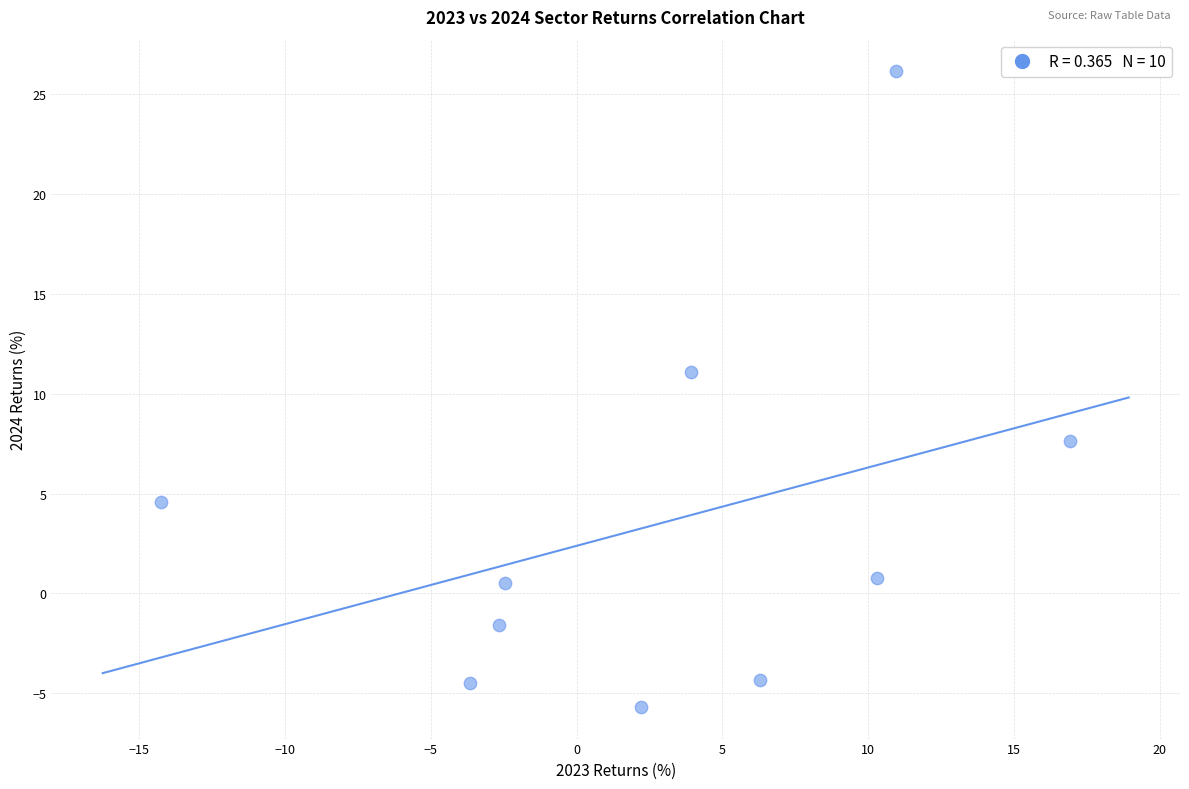

What Y value in the scatter plot is closest to 10?

11.1